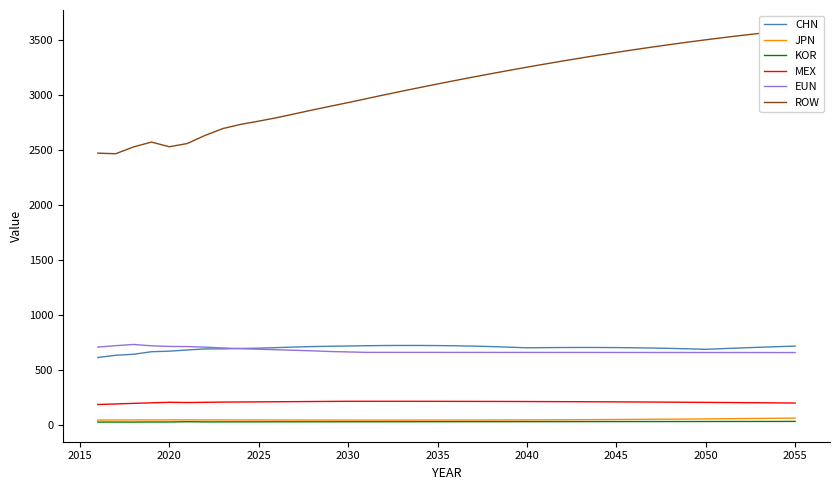

How many values in the CHN series are below 704?

18